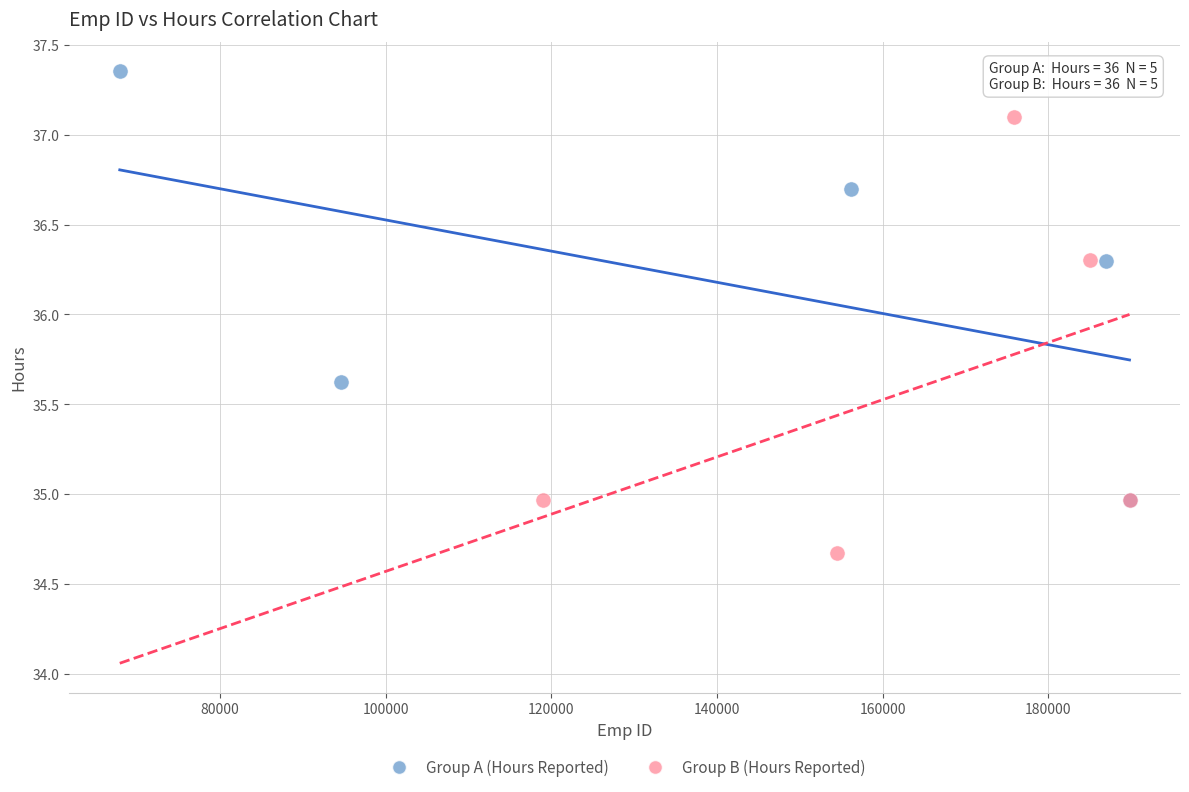

Which series contains the lowest Y value?

Group B (Hours Reported)